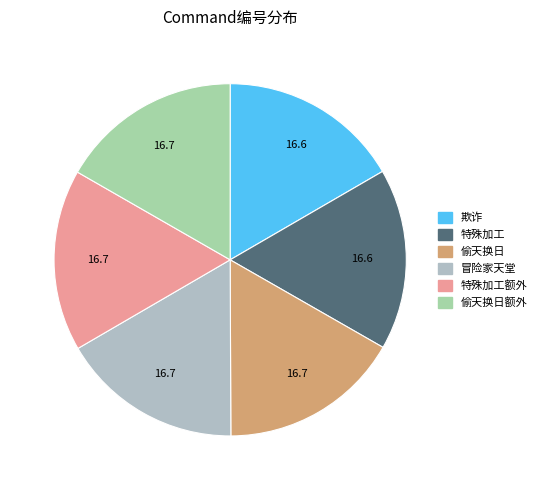

Count the number of slices in the pie.

6